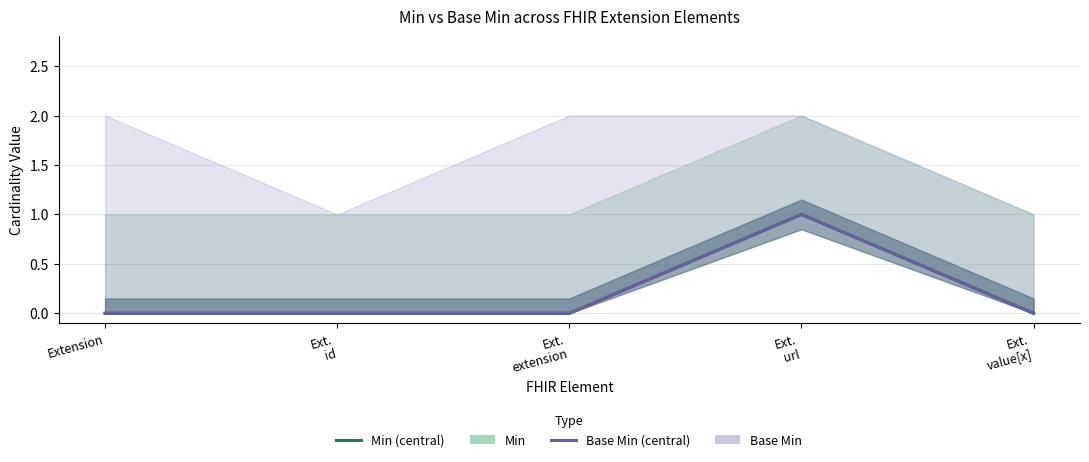

What is the label of the 5th point from the left?

Ext.
value[x]